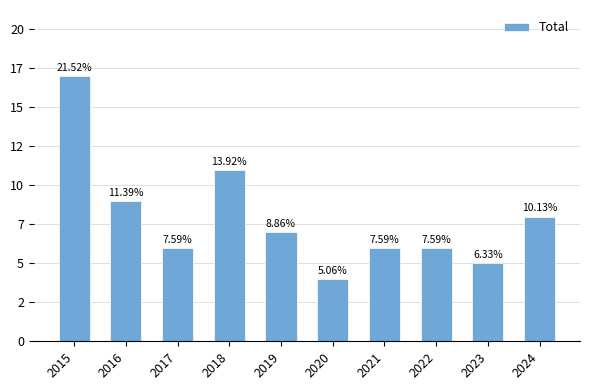

True or false: the data shows 6 at 2021.

True